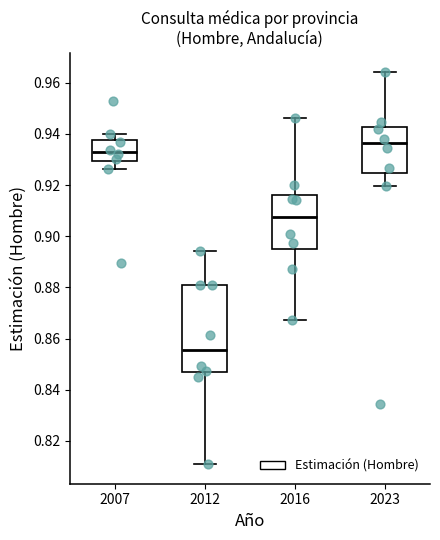

Where is the lower edge of the box at x = 2016 on the y-axis? The values are not printed on the chart, so give them approximately, as read against the axis.

0.894